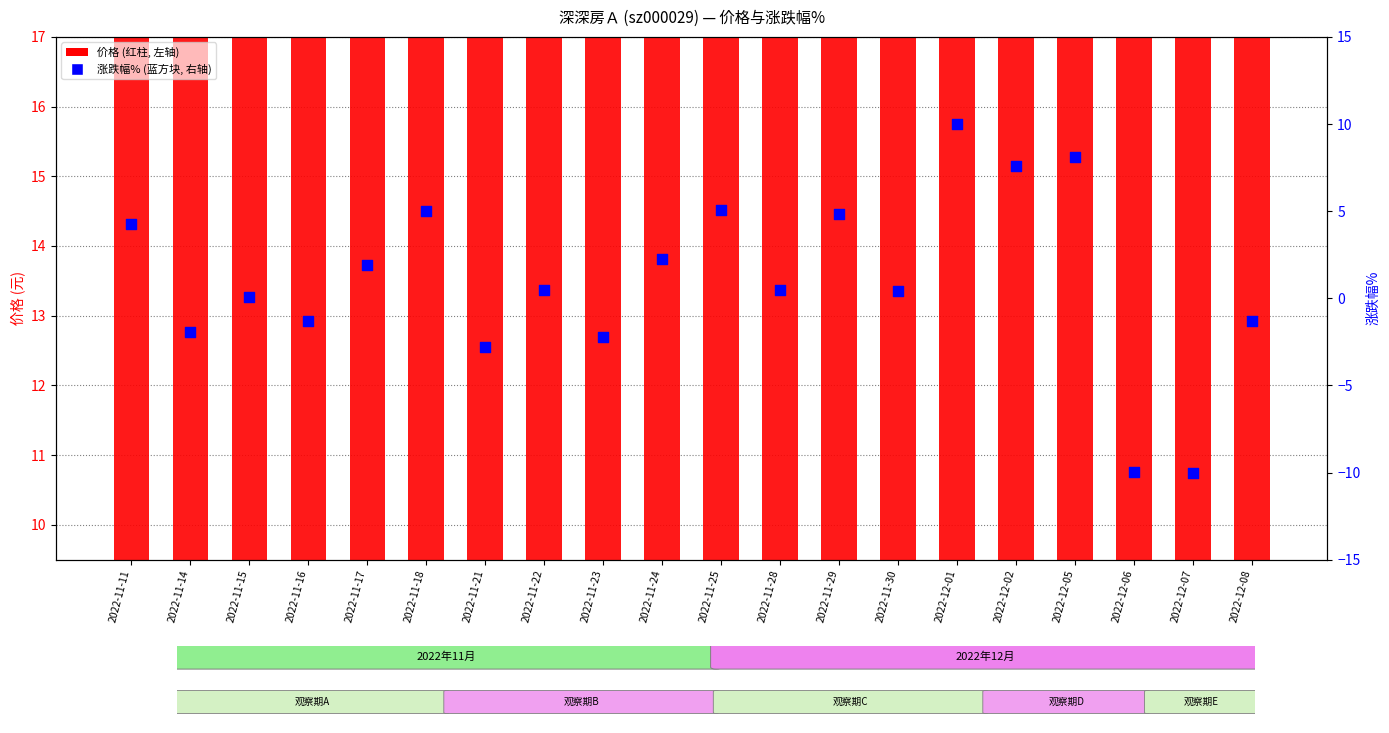

What is the total value across all series at 2022-12-08?

10.5